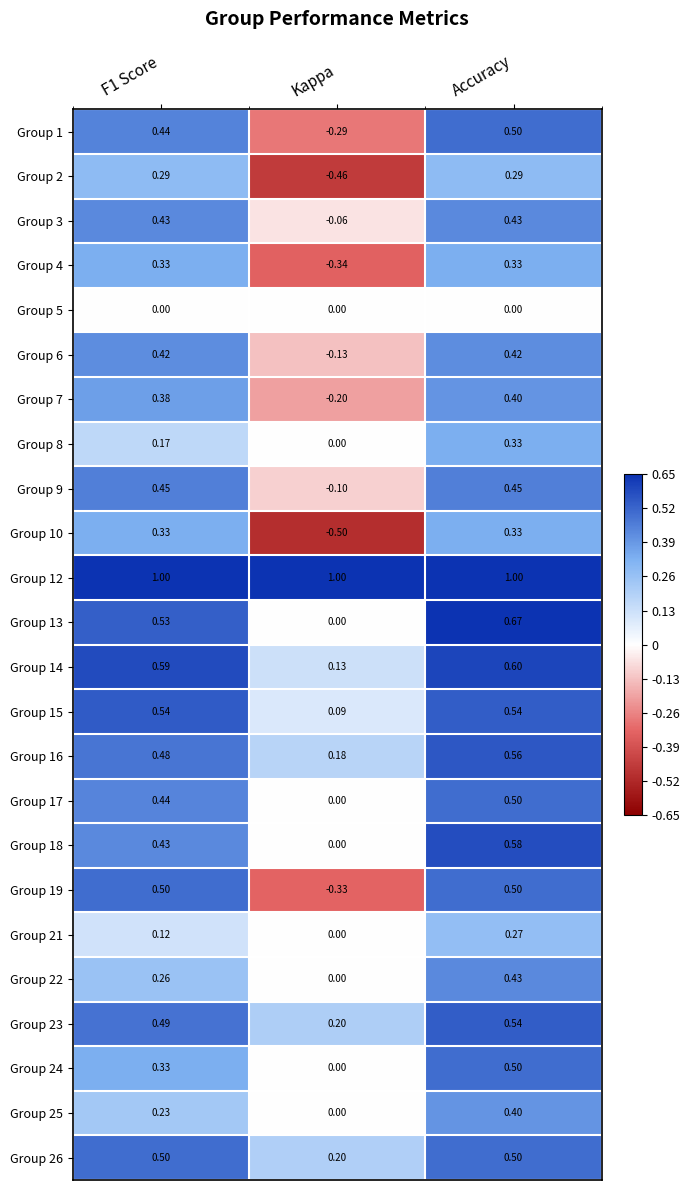

What is the total value across all series at Accuracy?

11.1